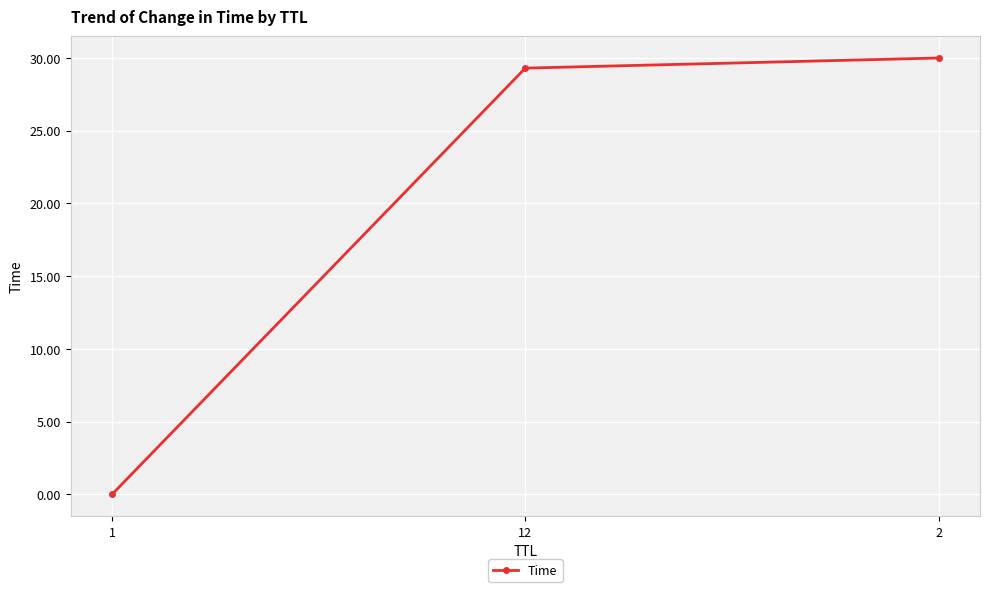

What is the change in value from 1 to 2?

+30.0